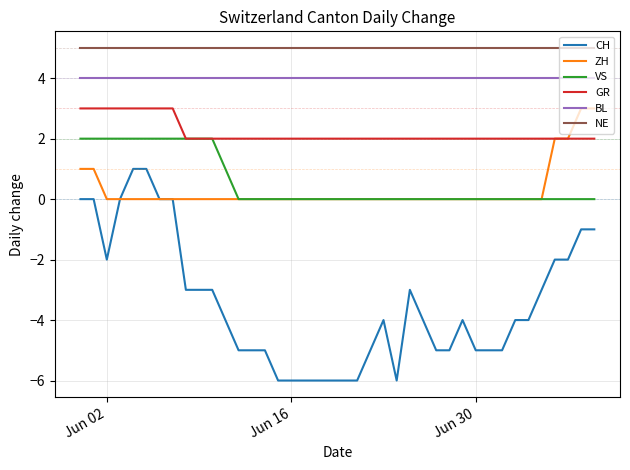

Which series has the largest total across all categories?

NE